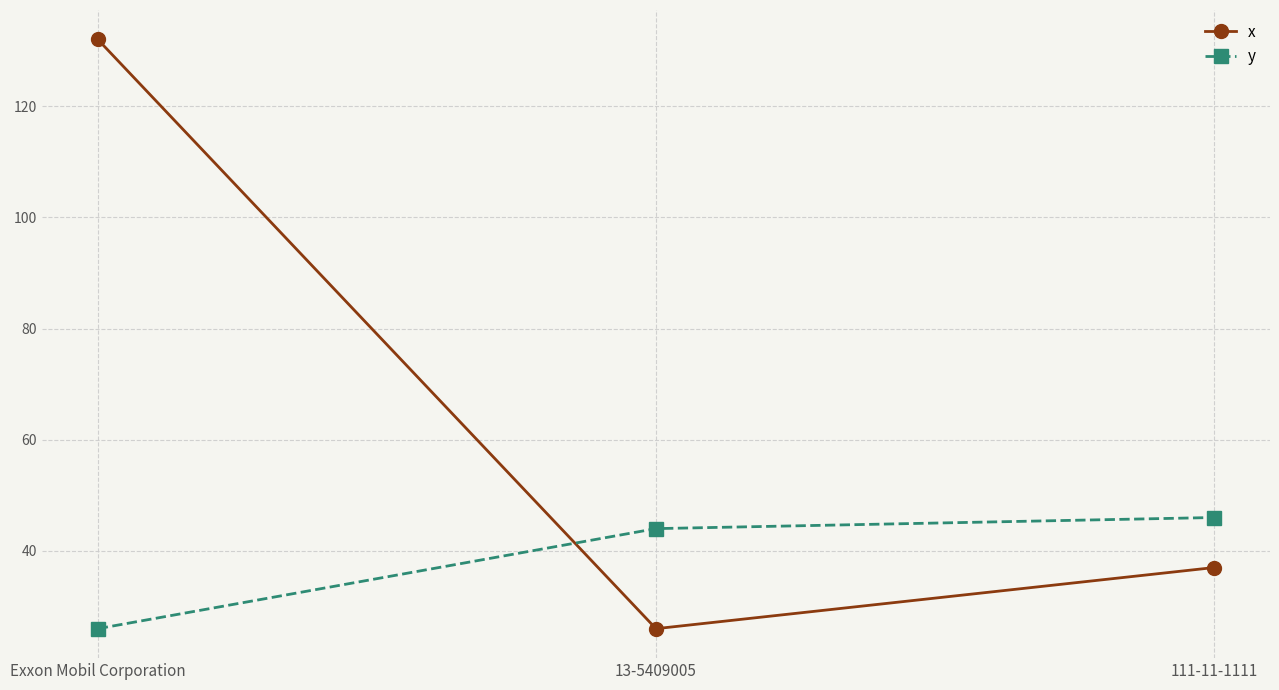

At which label does y reach its peak?

111-11-1111